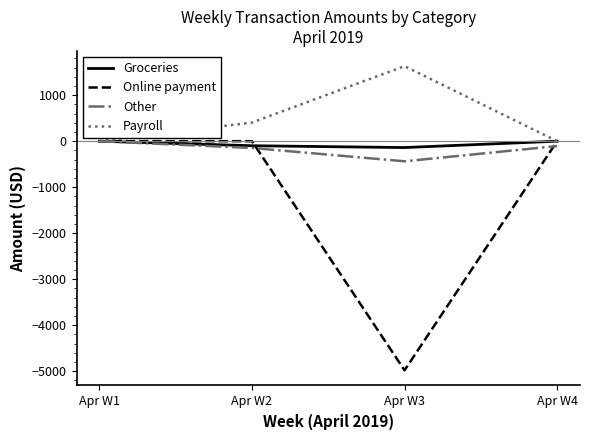

Is the value of Other at Apr W2 greater than the value of Online payment at Apr W4?

No